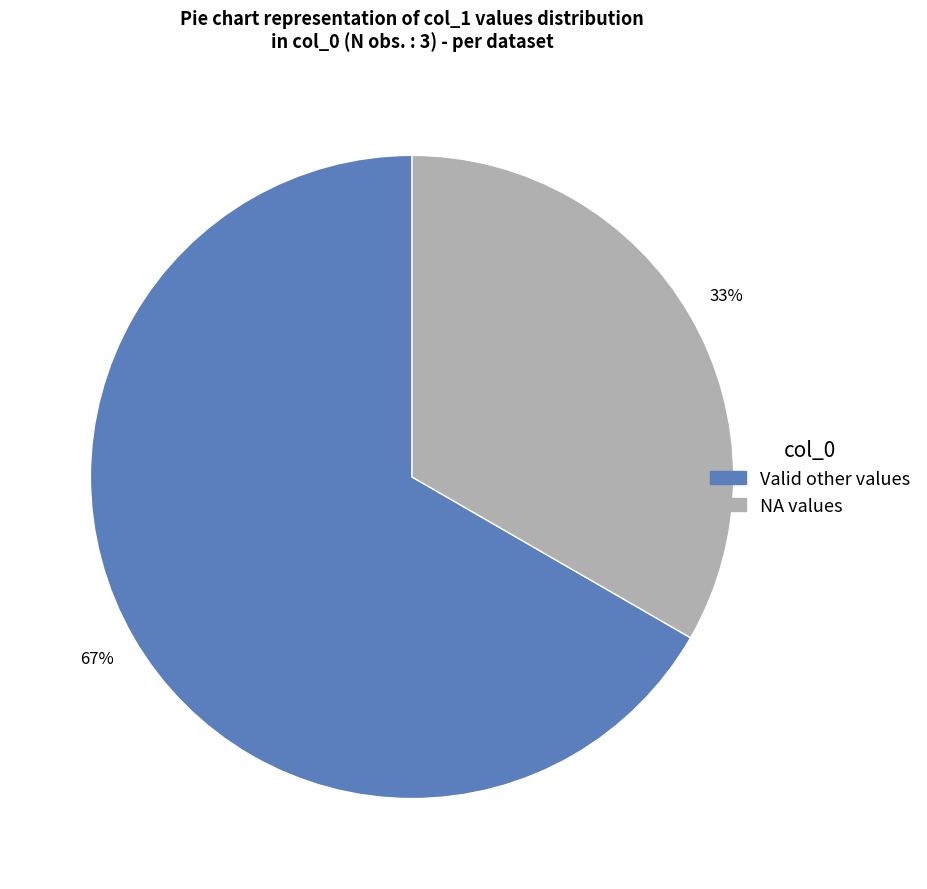

To the nearest percent, what is the average slice percentage?

50%